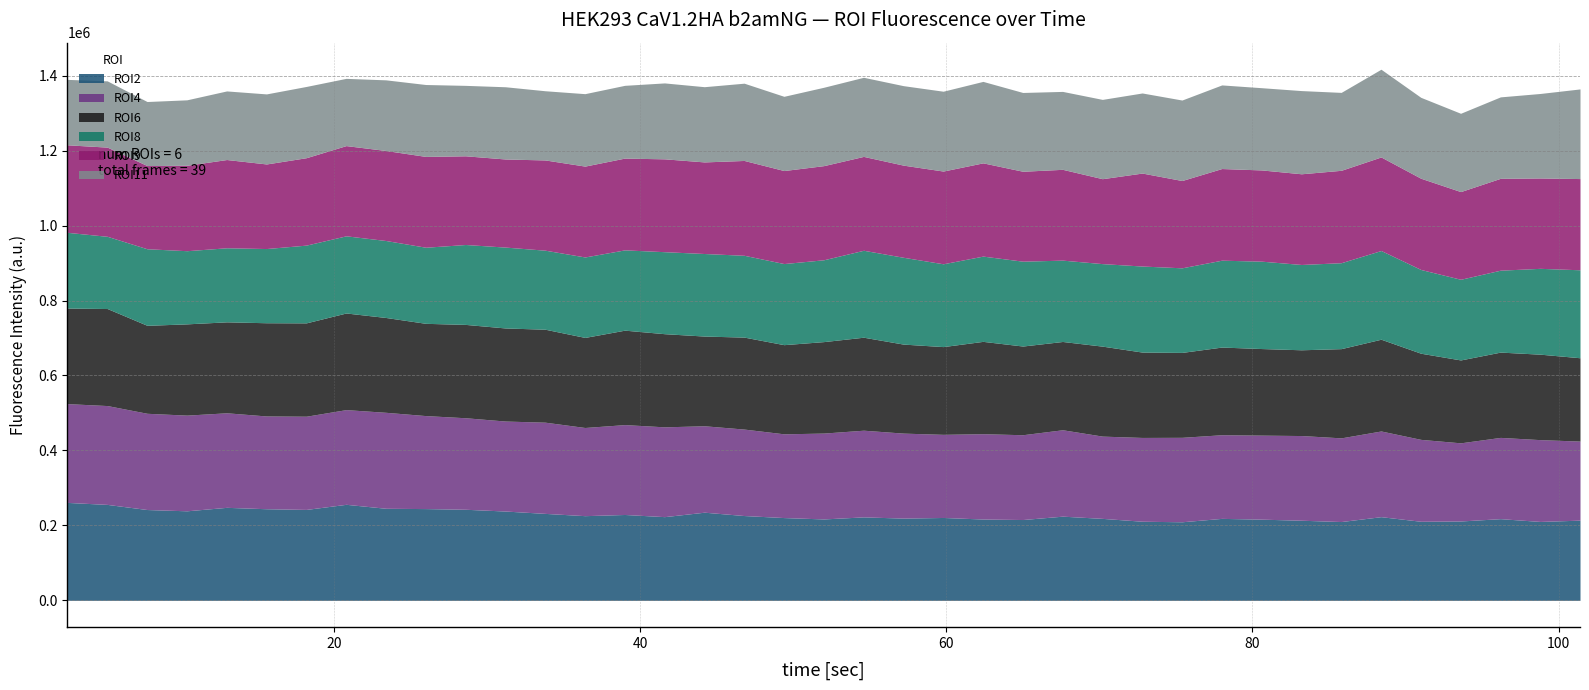

At which label is ROI11 closest to 205035?

46.8